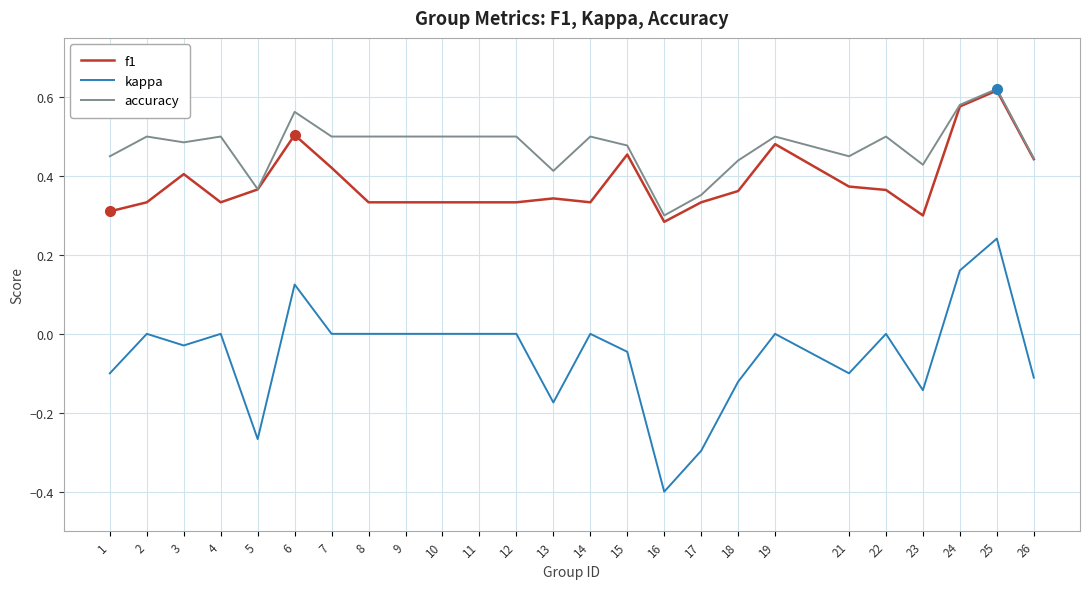

What are all the series names shown in the legend?

f1, kappa, accuracy